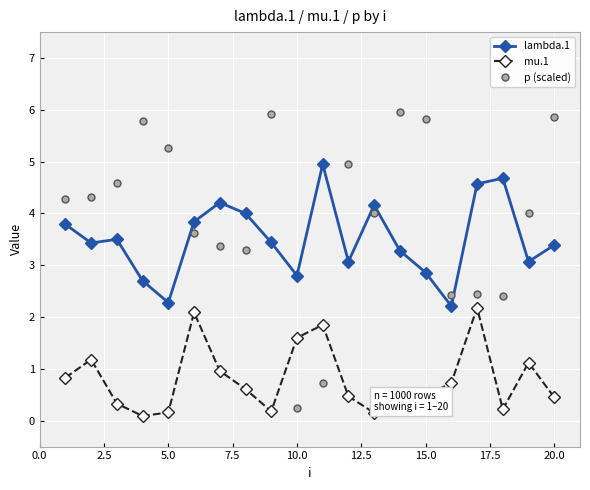

What is the lowest value of the lambda.1 series?

2.2